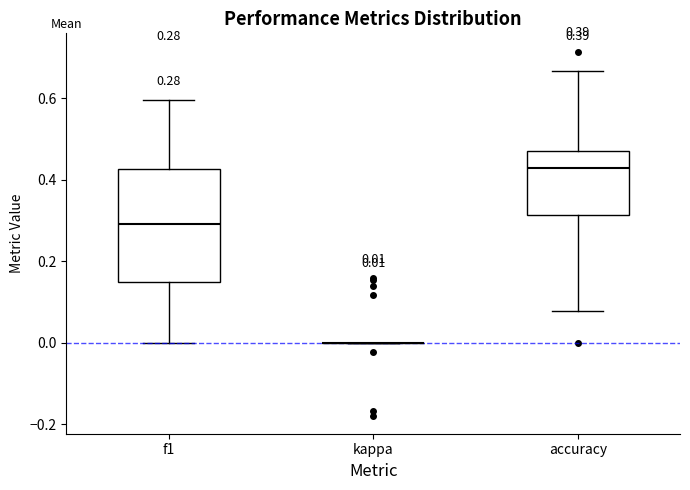

Comparing the boxes themselves (not the whiskers), which one is the tallest?

f1